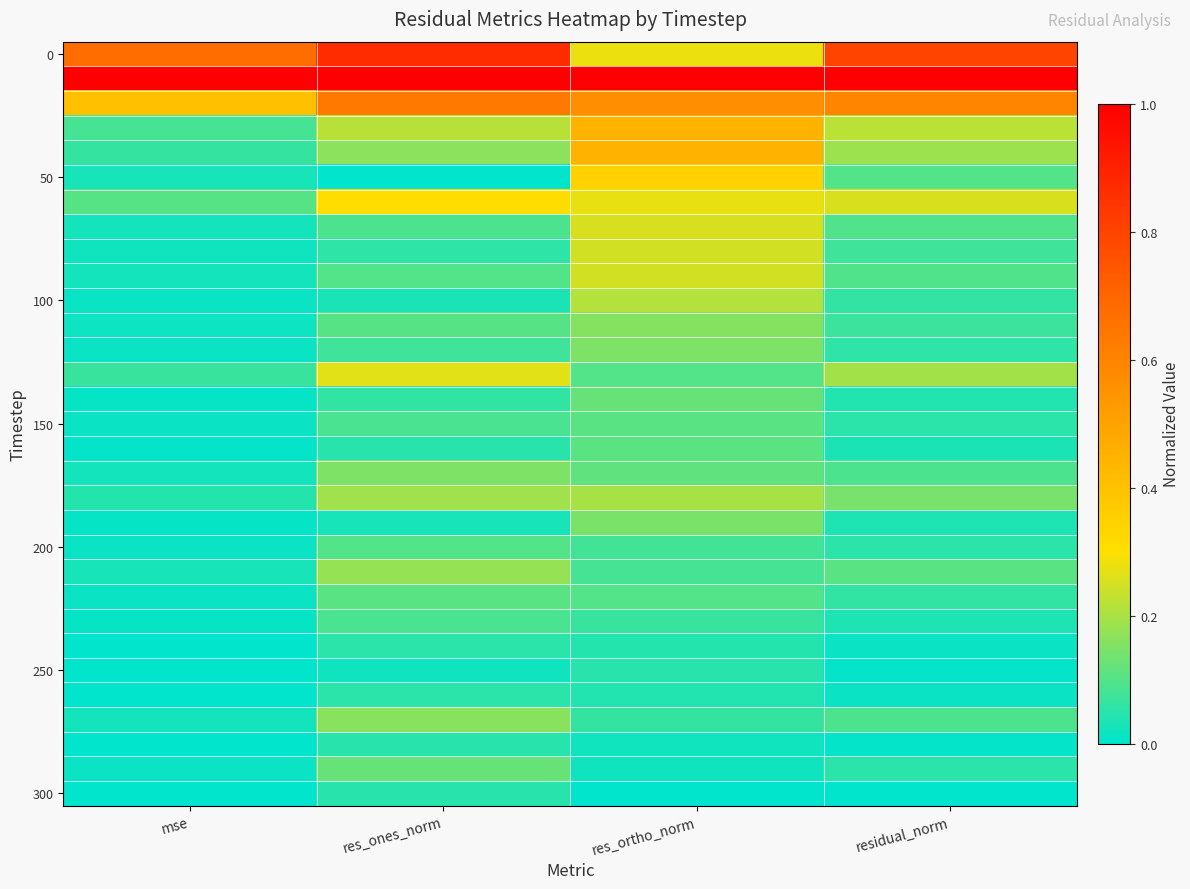

At which category is the sum across all series the highest?

res_ortho_norm